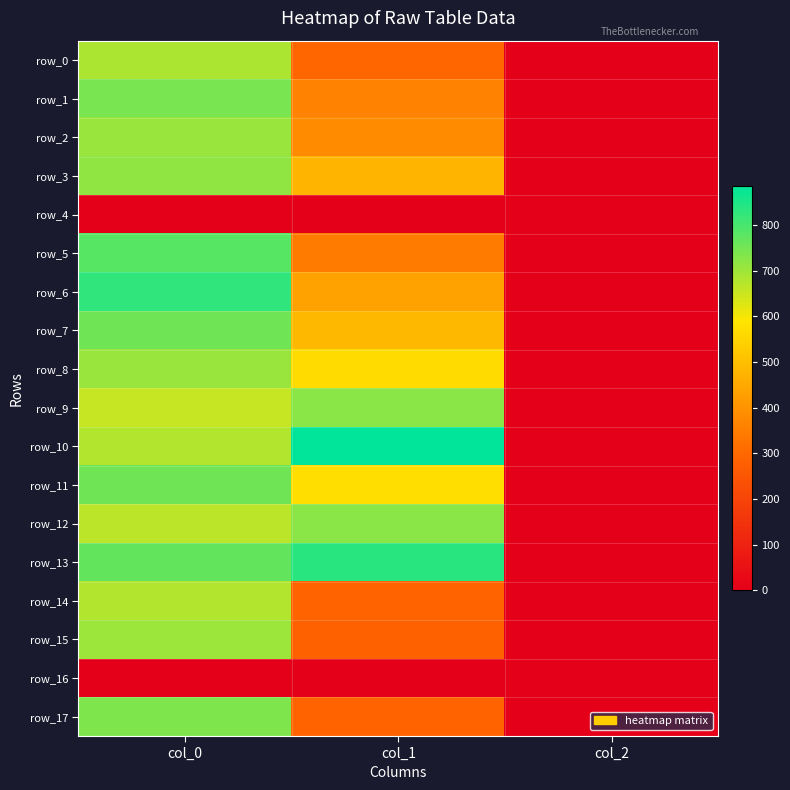

Is it true that row_13 equals 770.0 at col_0?

True